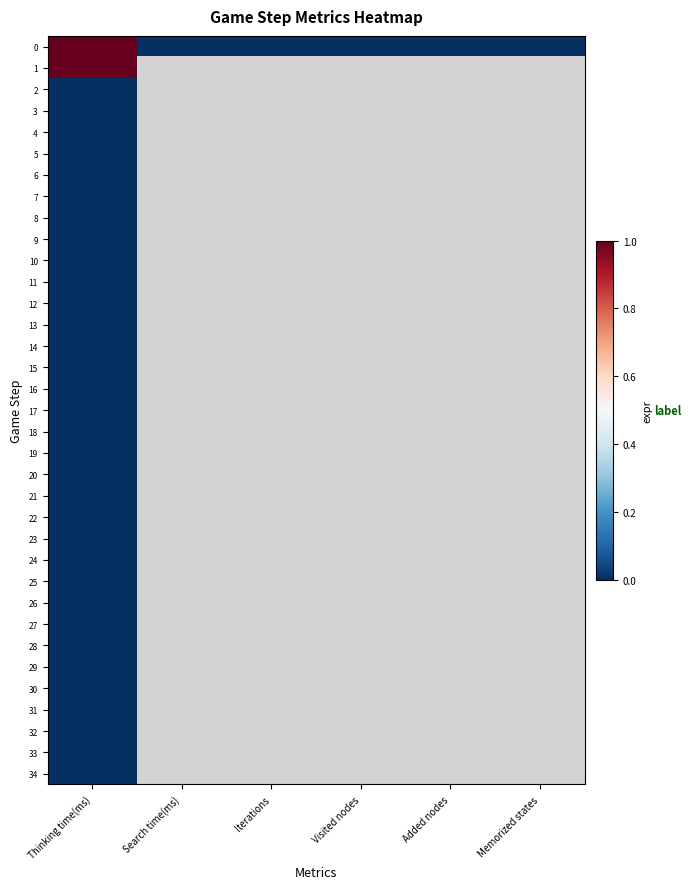

At which label does 22 reach its peak?

Thinking time(ms)